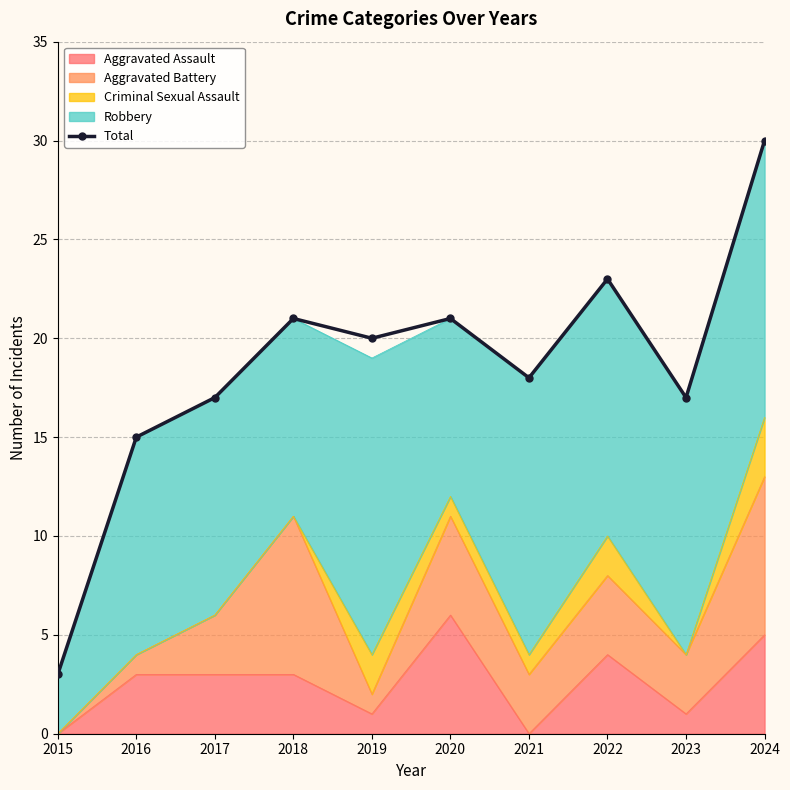

The chart shows a value of 4 at 2023. True or false?

False